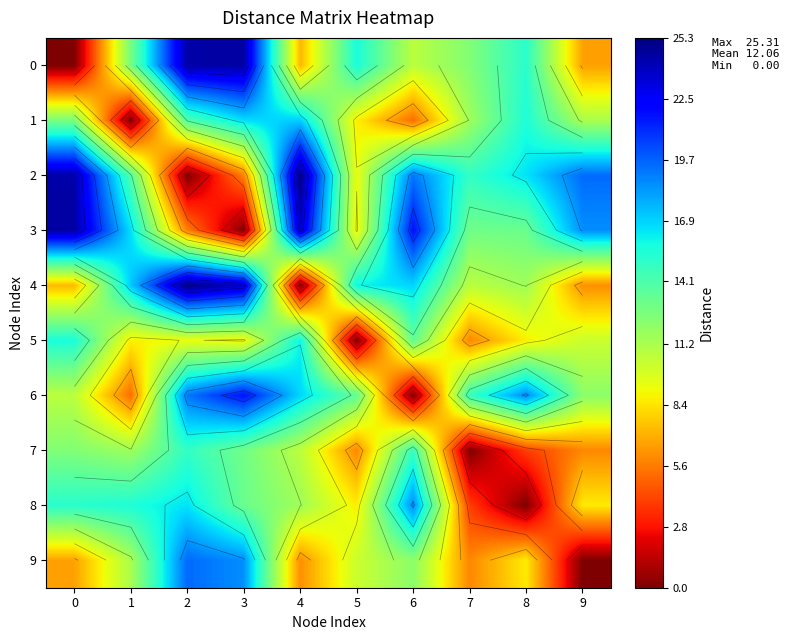

Is the value of 2 at 2 greater than the value of 1 at 6?

No